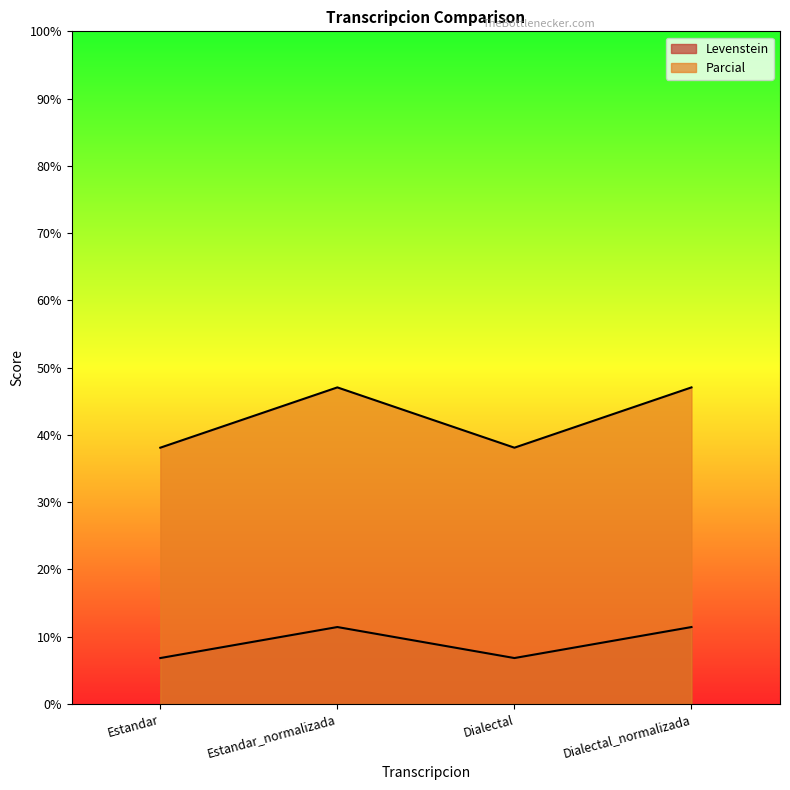

True or false: Levenstein has a value of 11.5 at Estandar.

False